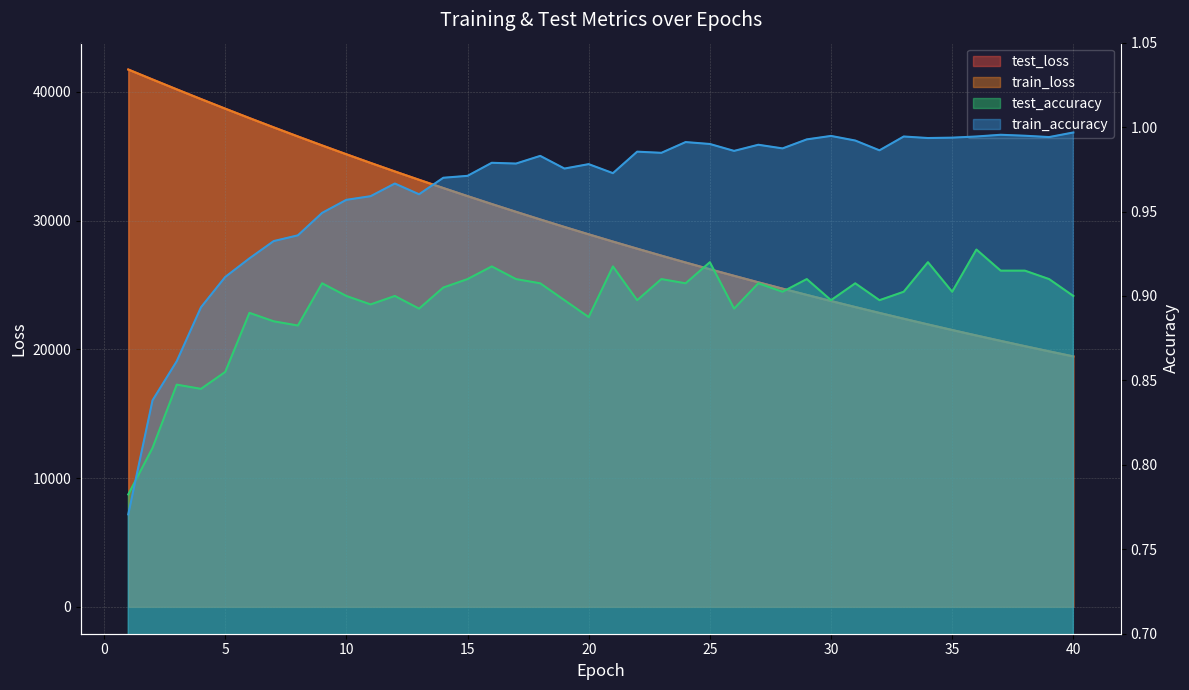

At which category is the sum across all series the highest?

1